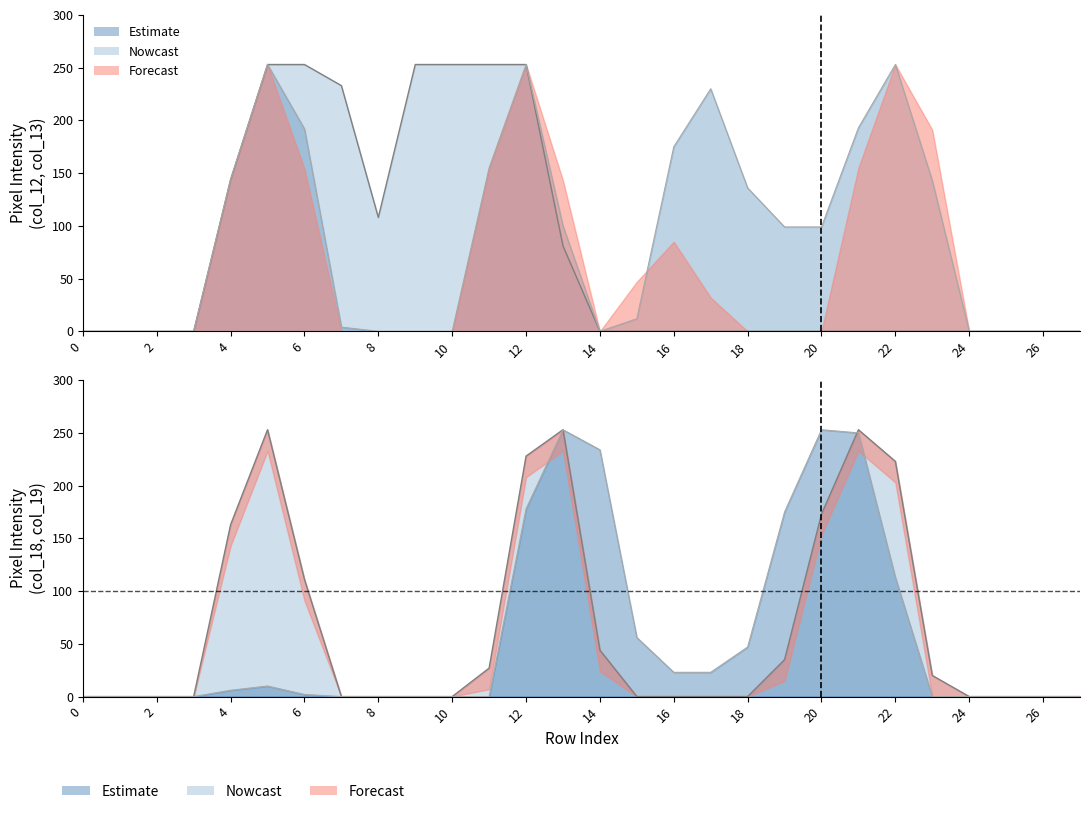

Reading left to right, transcribe all the data shown in this chart.

col_12: 0	0	0	0	144	253	253	233	108	253	253	253	253	81	0	0	0	0	0	0	0	0	0	0	0	0	0	0
col_13: 0	0	0	0	144	253	192	4	0	0	0	155	253	100	0	12	175	230	136	99	99	193	253	143	0	0	0	0
col_18: 0	0	0	0	163	253	111	0	0	0	0	27	228	253	44	0	0	0	0	35	173	253	223	20	0	0	0	0
col_19: 0	0	0	0	6	10	2	0	0	0	0	0	178	253	234	56	23	23	47	175	253	250	113	0	0	0	0	0